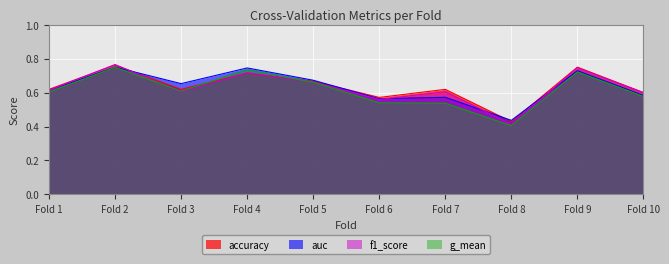

Which series has the largest total across all categories?

accuracy